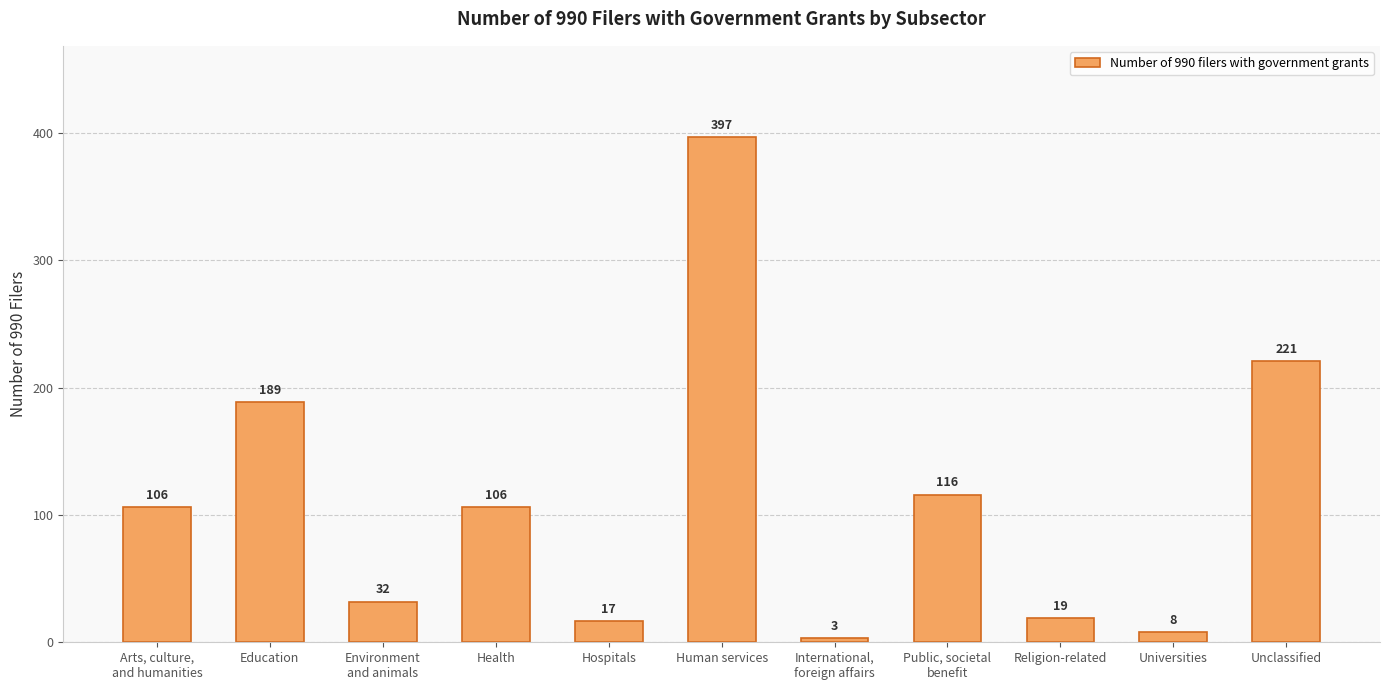

Reading left to right, extract all data points from this chart.

106	189	32	106	17	397	3	116	19	8	221